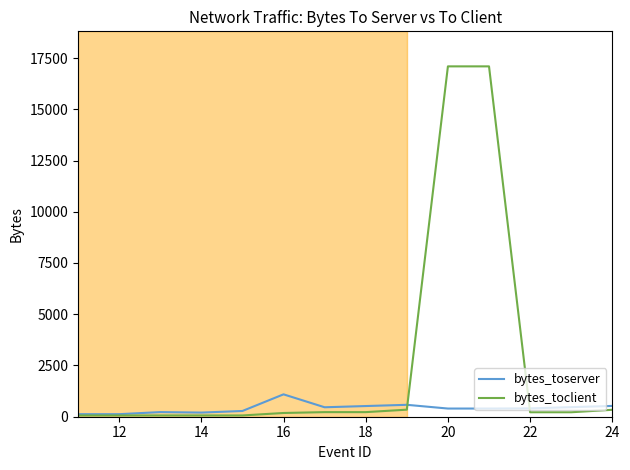

What is the difference between the second highest and second lowest values in the bytes_toserver series?

457